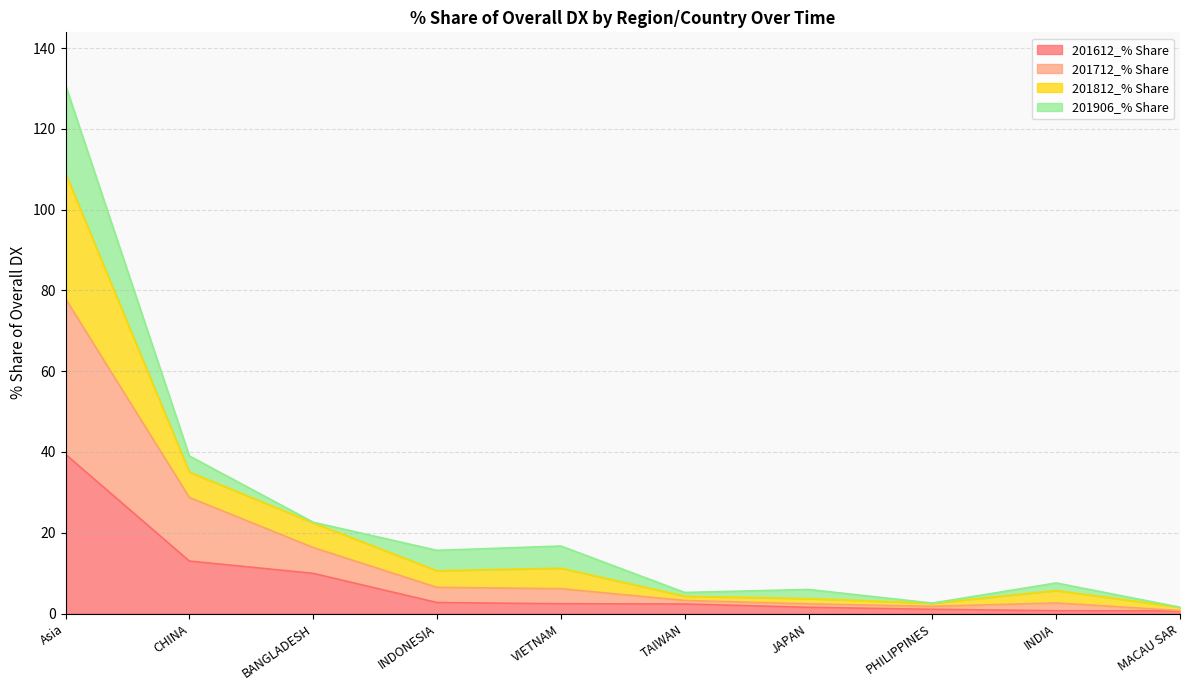

Rank the categories by 201812_% Share value from highest to lowest.

Asia, CHINA, BANGLADESH, VIETNAM, INDONESIA, INDIA, JAPAN, TAIWAN, PHILIPPINES, MACAU SAR